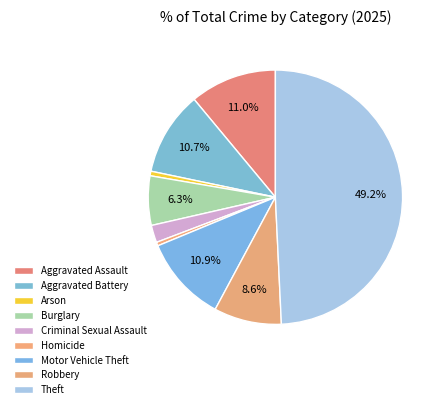

Count the number of slices in the pie.

9